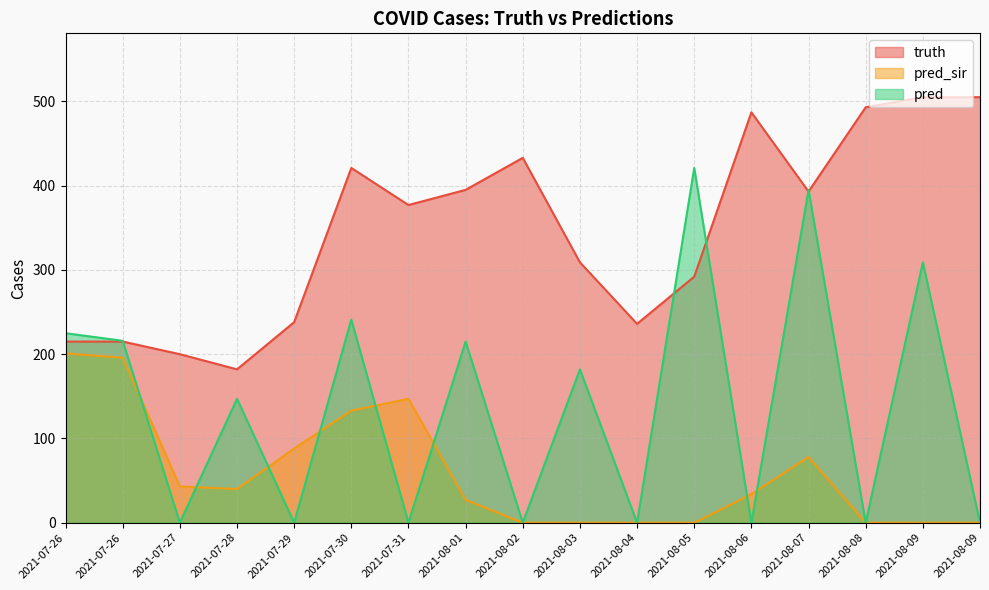

Is it true that truth equals 421.0 at 2021-07-30?

True